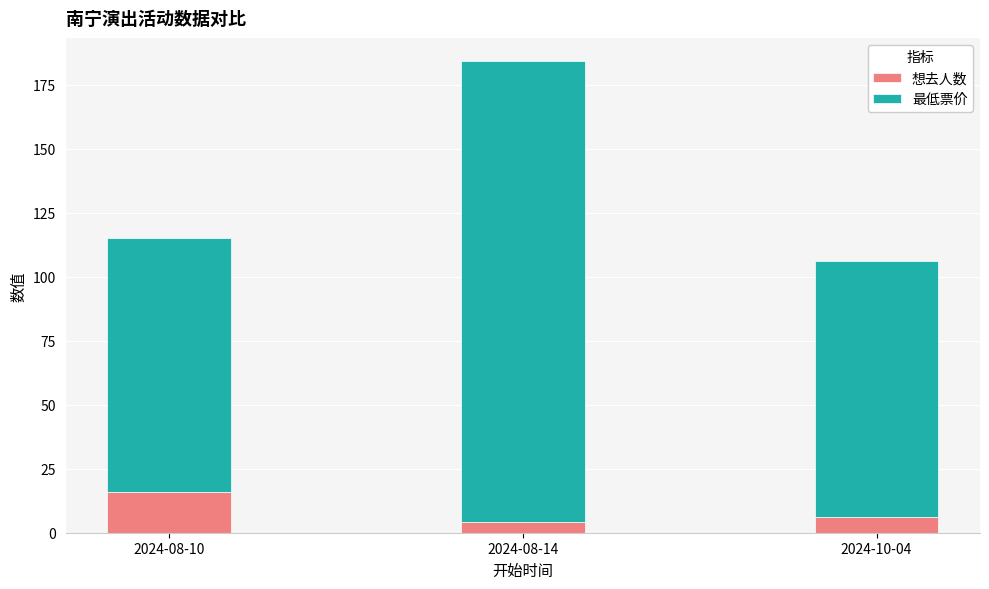

Where is 想去人数 nearest to the value 10?

2024-10-04